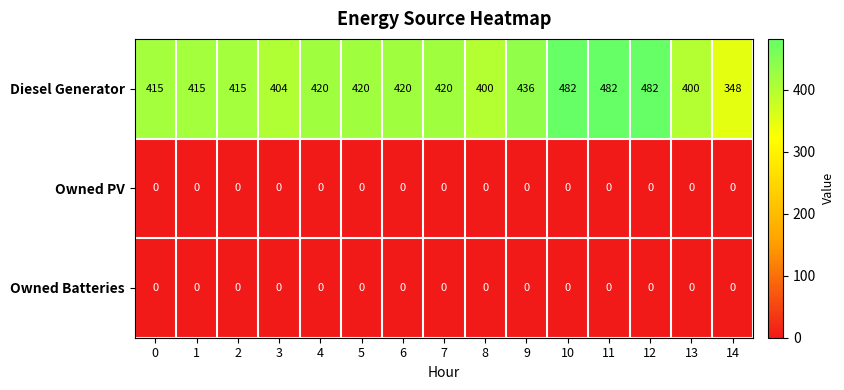

The Diesel Generator series shows 420 at 4. True or false?

True